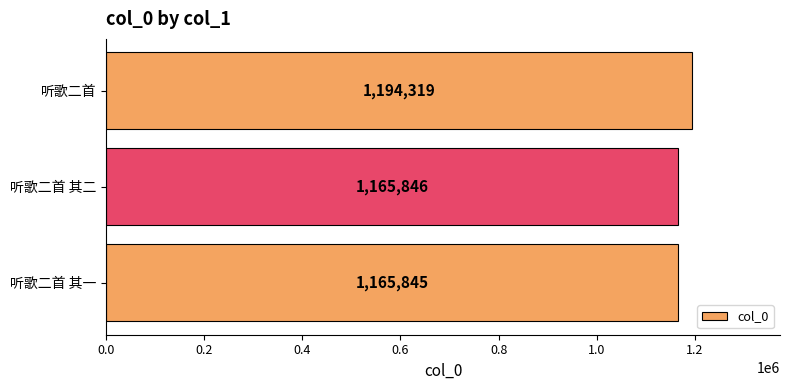

Count the number of data series in this chart.

1